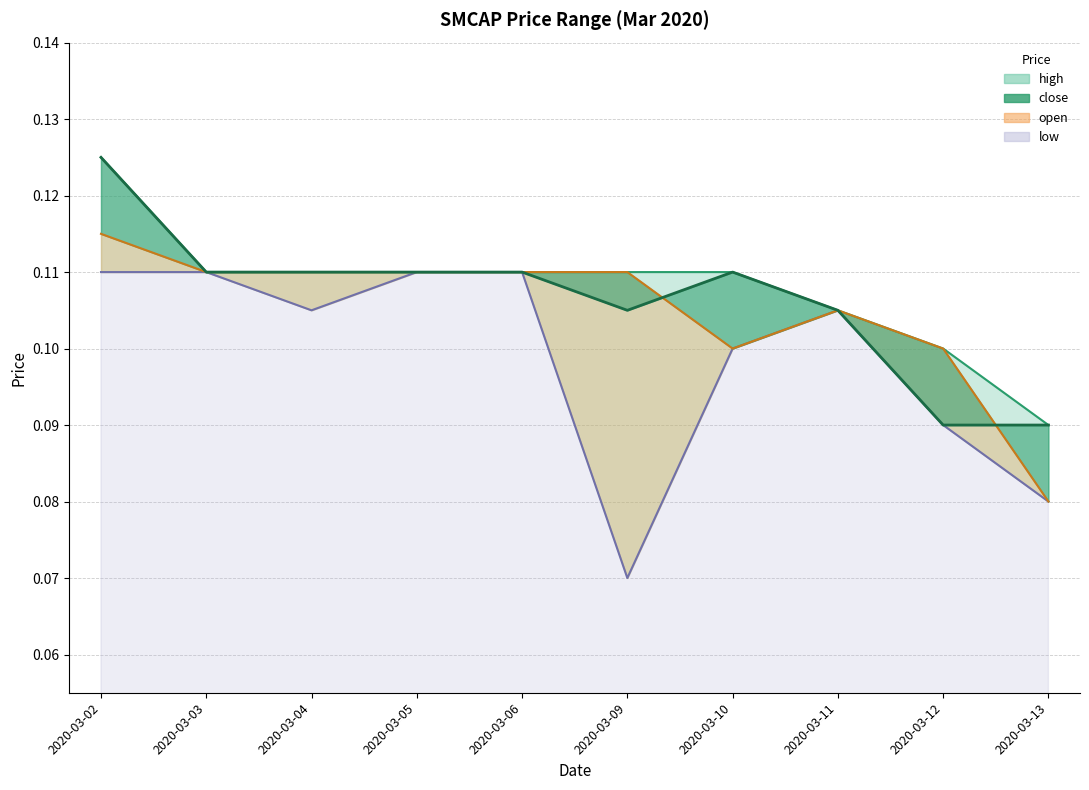

Rank the series by their average value, from lowest to highest.

low, open, close, high